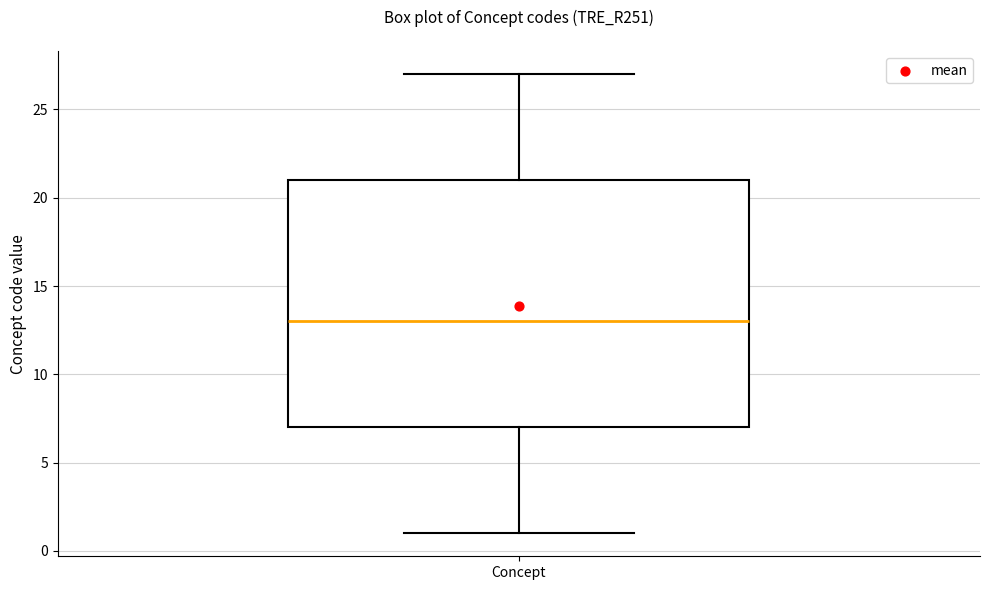

Transcribe this box plot: give where the median line is, the range the box spans, and where the two whiskers end, as read against the y-axis. The values are not printed on the chart, so give them approximately, as read against the axis.

median 13, box 7 to 21, whiskers 1 to 27